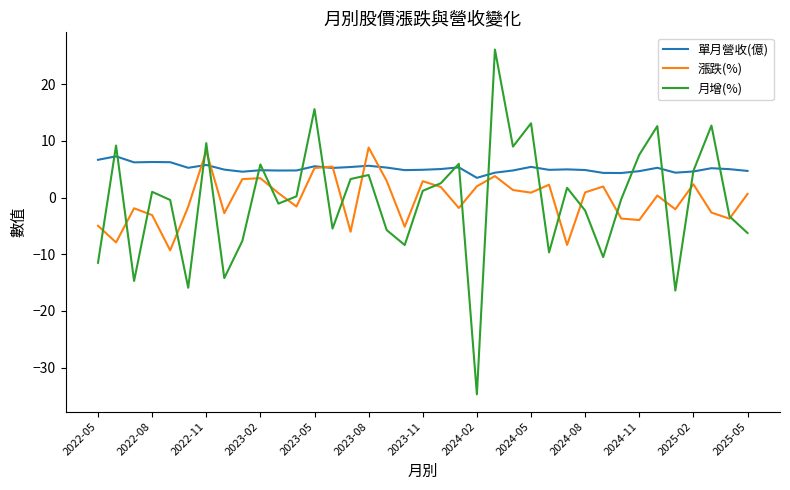

Does the chart display data point markers on the line(s)?

No